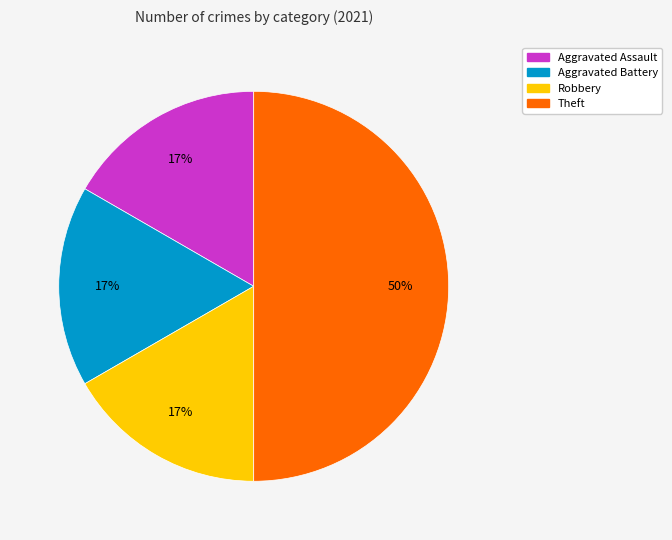

Is the sum of Aggravated Assault and Aggravated Battery greater than half?

No